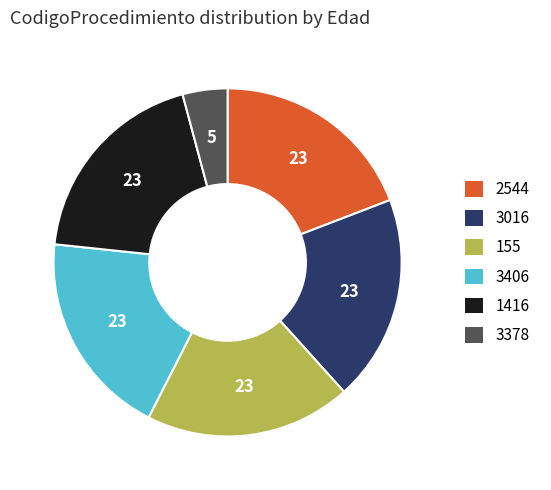

Does any single category account for the majority?

No